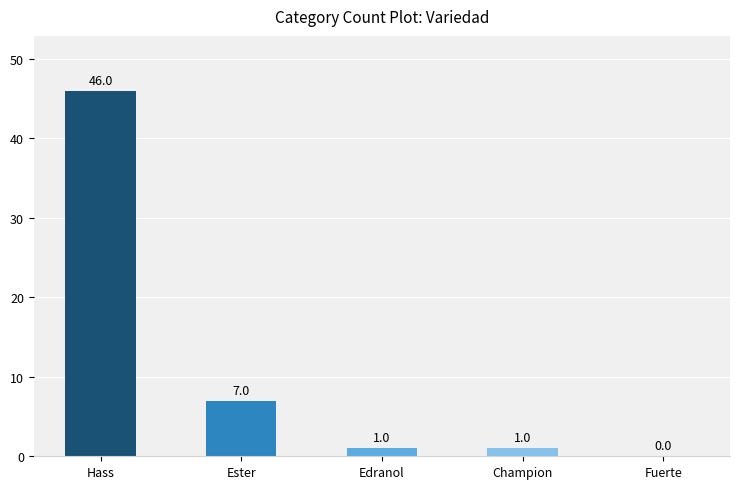

Reading left to right, extract all data points from this chart.

Hass=46	Ester=7	Edranol=1	Champion=1	Fuerte=0